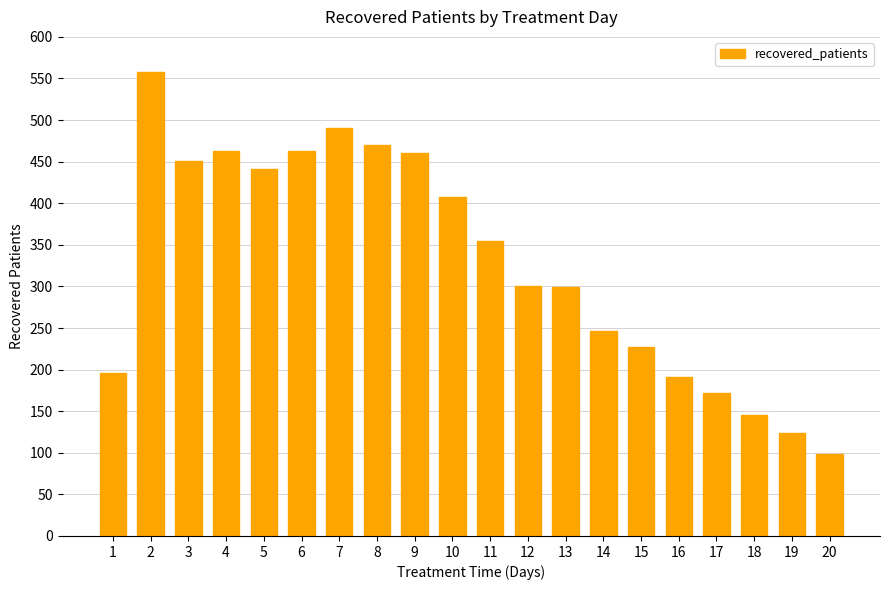

The chart shows a value of 247 at 14. True or false?

True